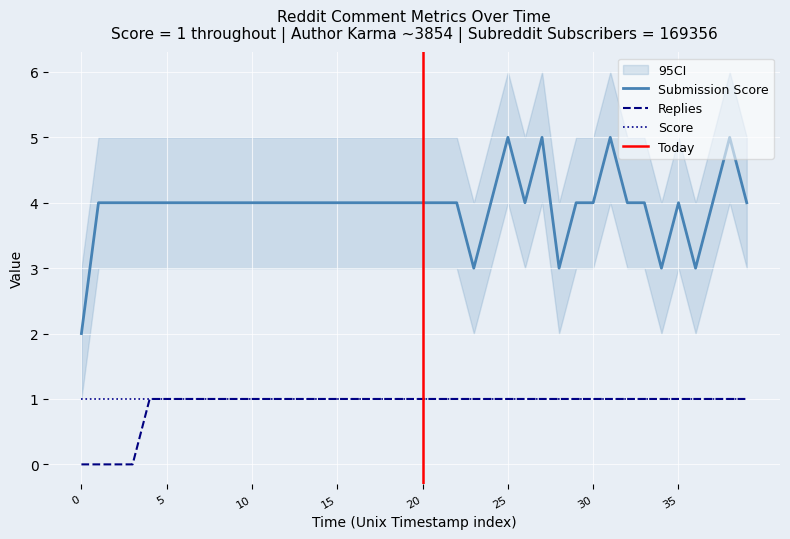

The value of Submission Score at 20 is 4. True or false?

True